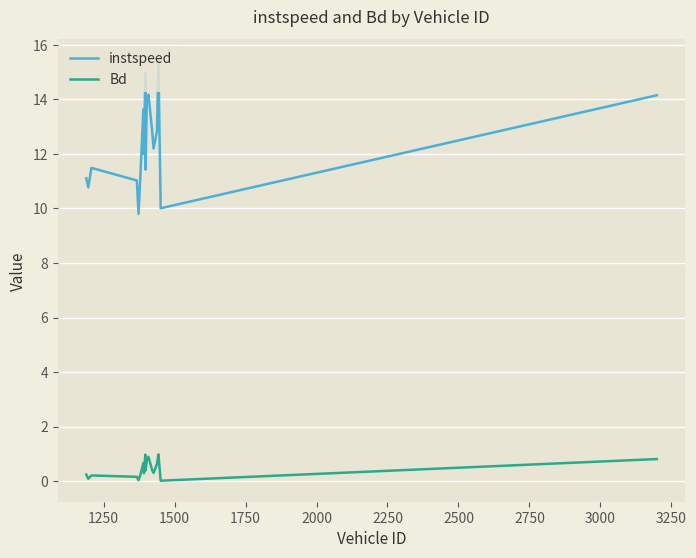

Which series has the widest spread of values?

instspeed